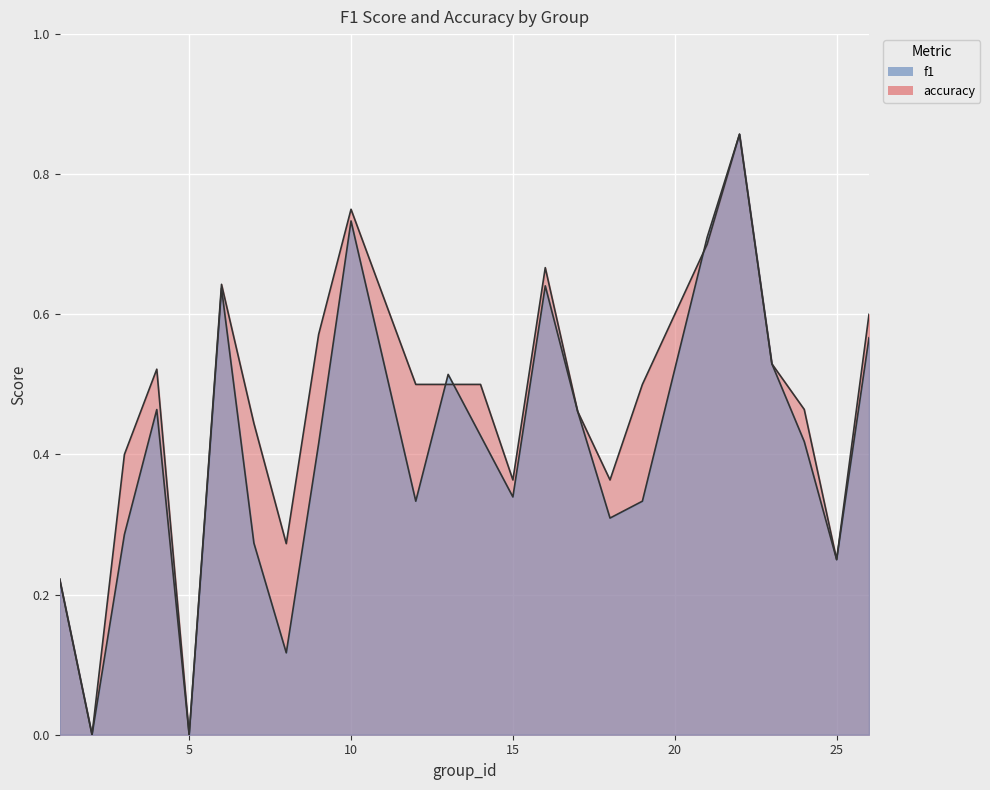

Count the accuracy values in the range 0 to 1.

24